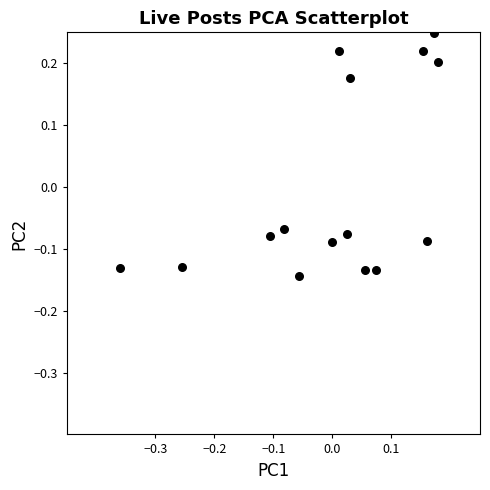

What is the range of Y values (max minus min)?

0.4